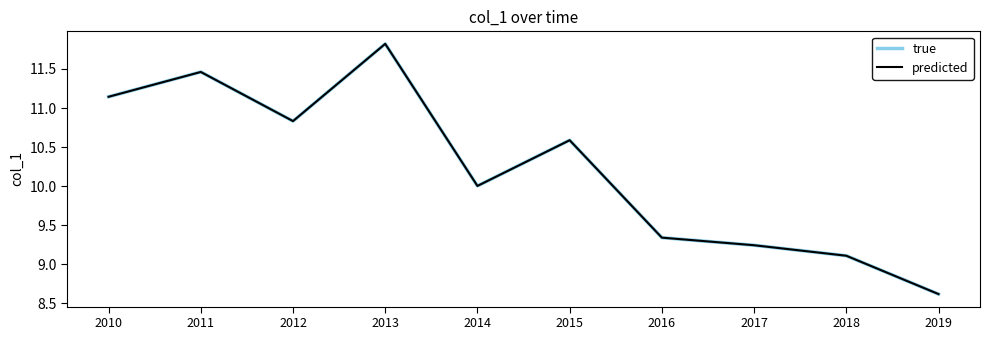

How many interior local peaks does the predicted series have?

3